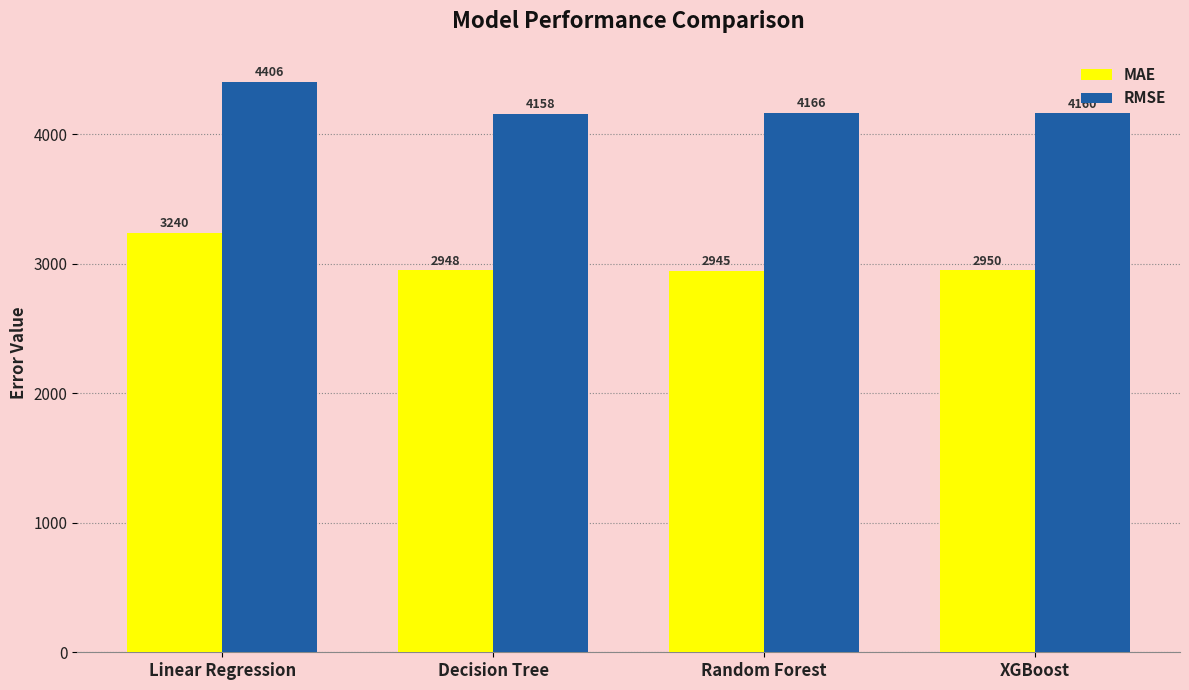

Which label corresponds to the largest value in the chart?

Linear Regression